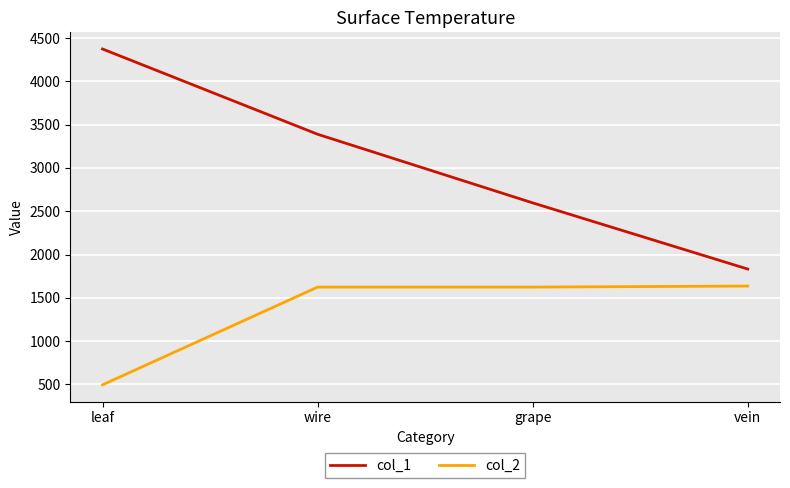

Rank the series at wire from highest to lowest value.

col_1, col_2